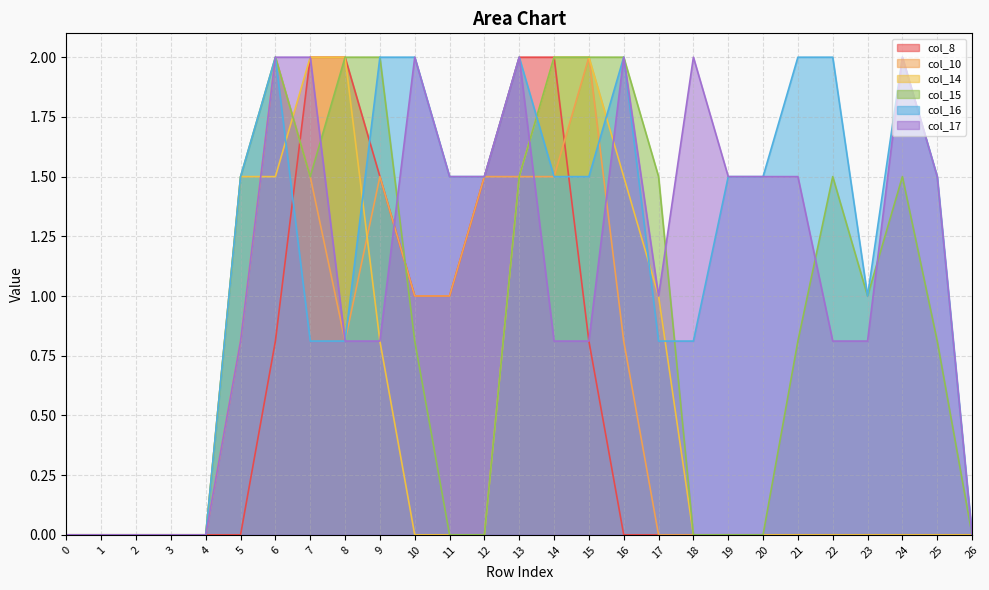

True or false: col_16 has a value of 0.0 at 1.

True